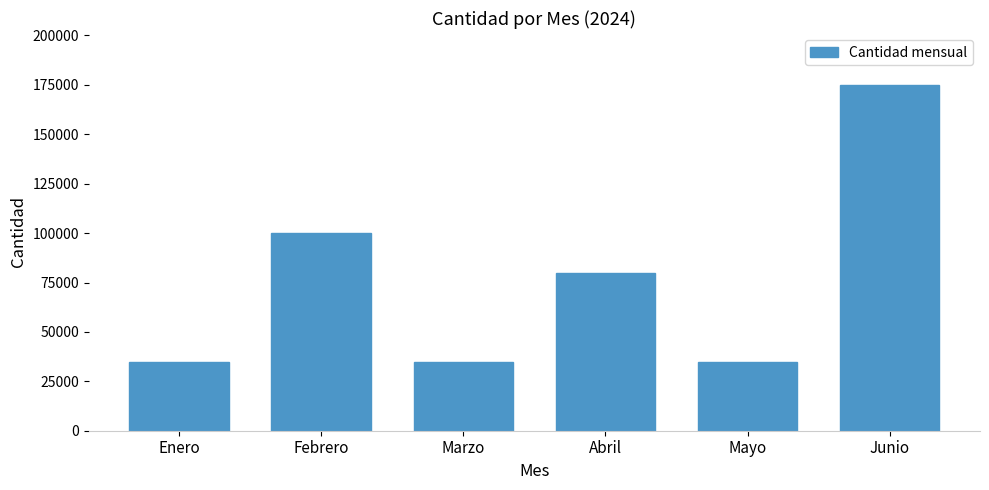

What is the label of the 1st bar from the right?

Junio